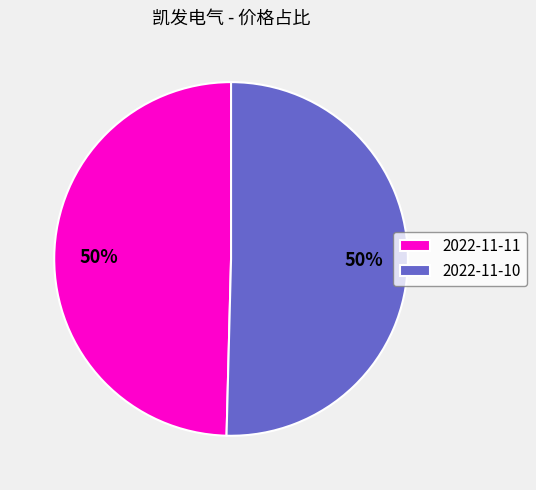

To the nearest percent, what portion does 2022-11-10 represent?

50%